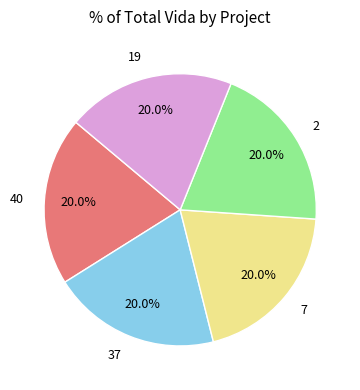

What percentage is the 19 slice, to the nearest percent?

20%